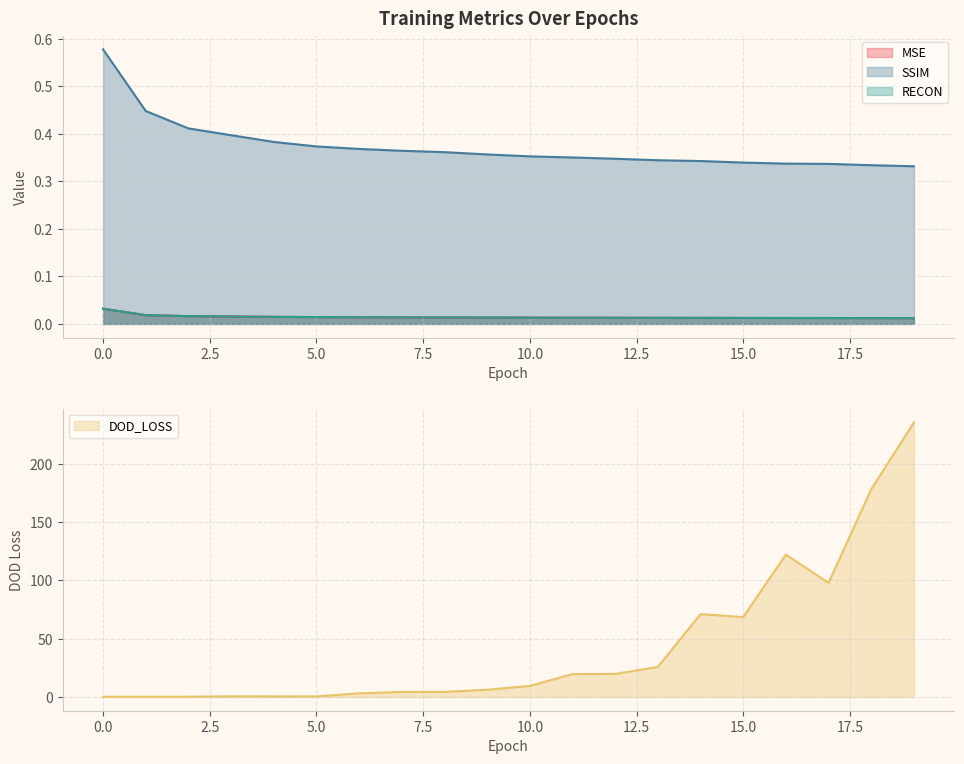

At how many categories does at least one series exceed 159?

2